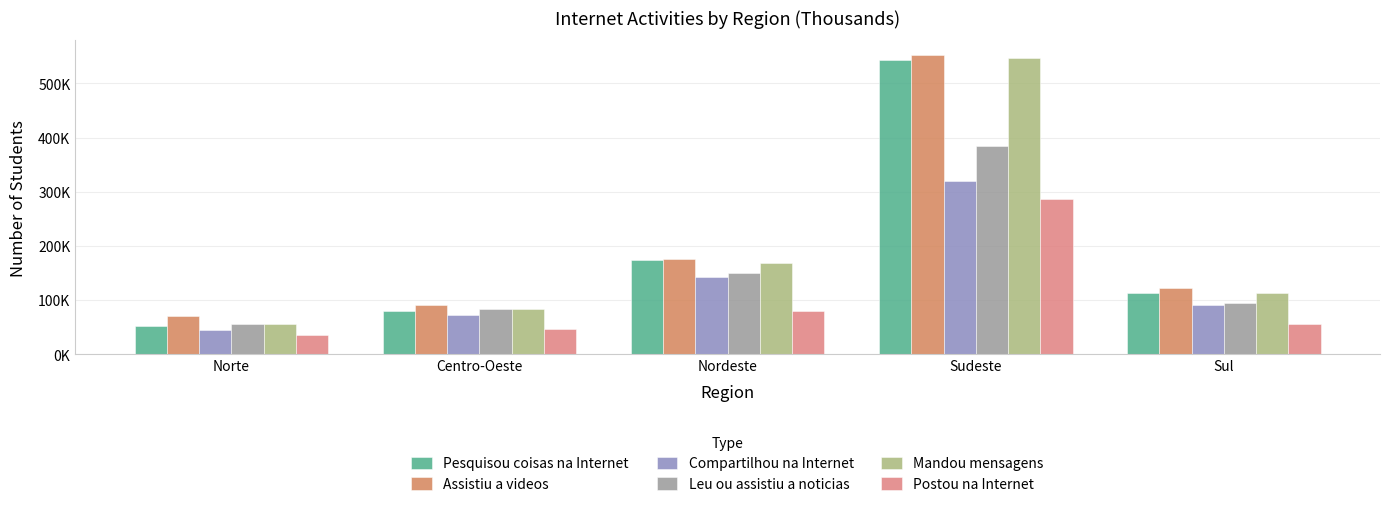

The value of Assistiu a videos at Centro-Oeste is 23532.6. True or false?

False